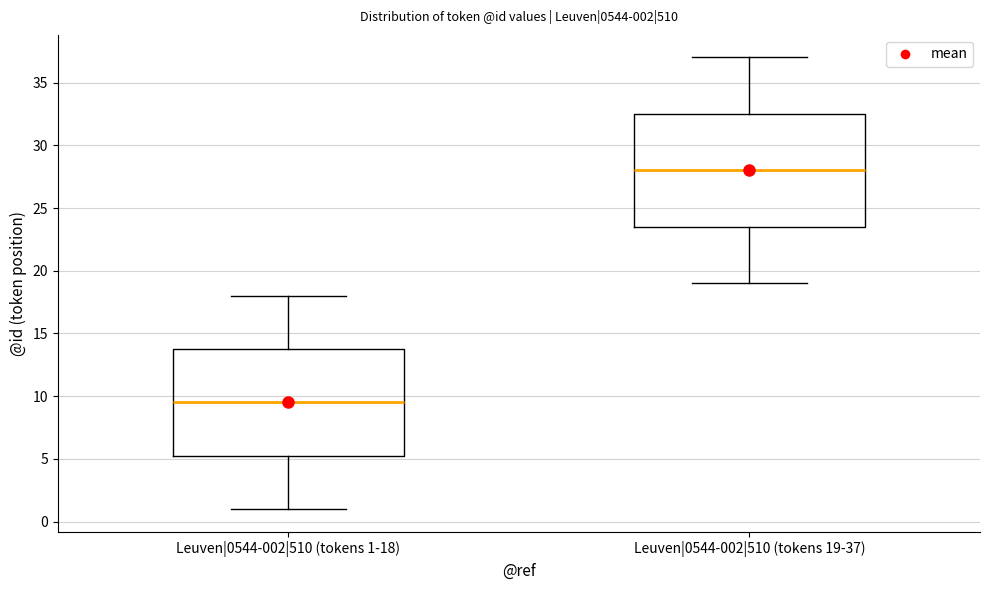

Which box is the tallest, from its lower edge to its upper edge?

Leuven|0544-002|510 (tokens 19-37)